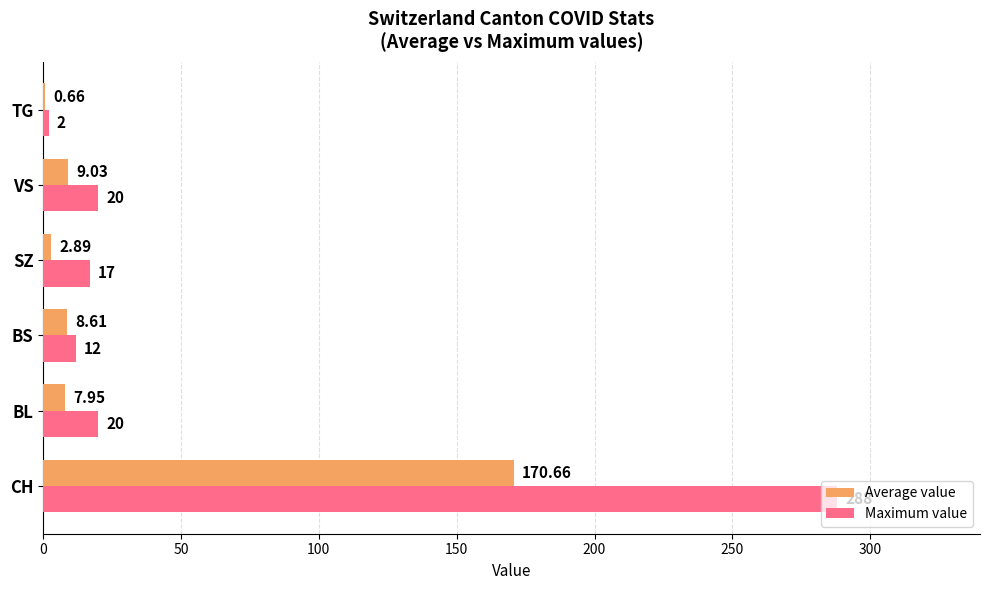

Which series has the largest total across all categories?

Maximum value